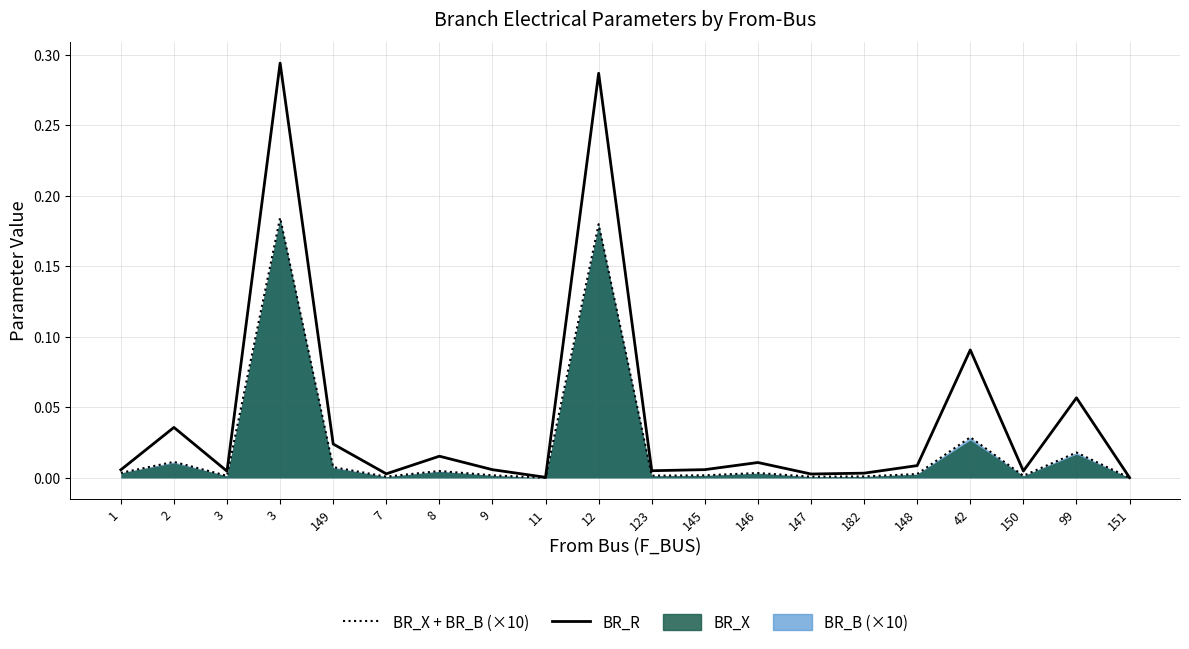

Which series changed the most between 7 and 150?

BR_R